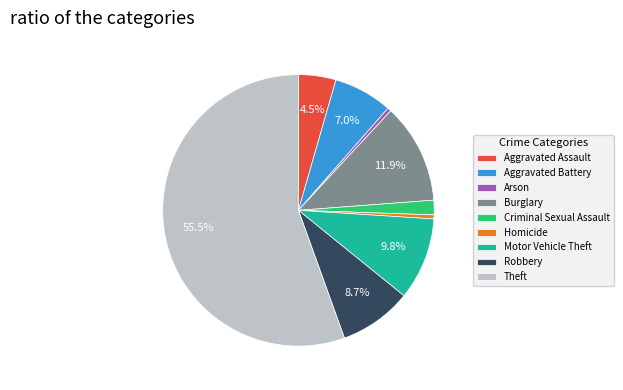

Which category has the biggest portion of the pie?

Theft